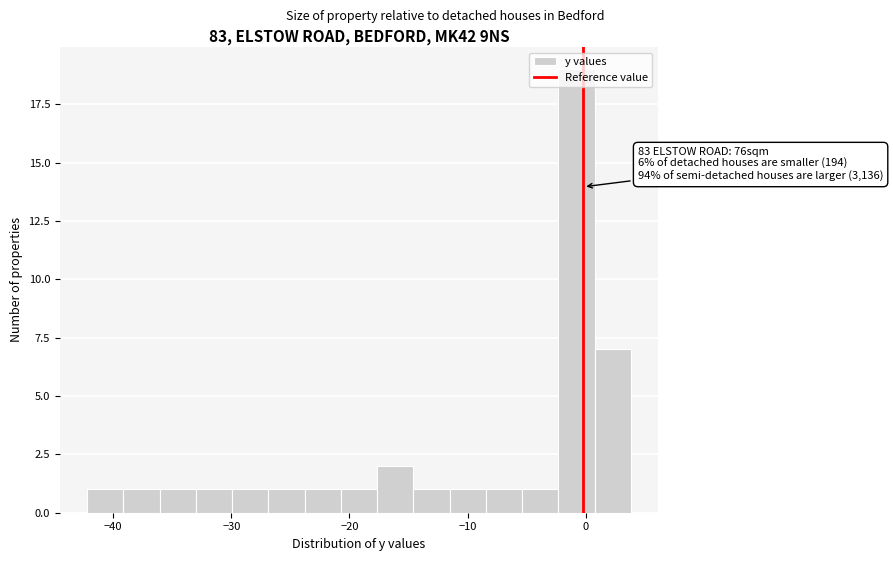

Around what value on the x-axis is the tallest bar? Give the approximate position of its centre, as read against the axis.

-1